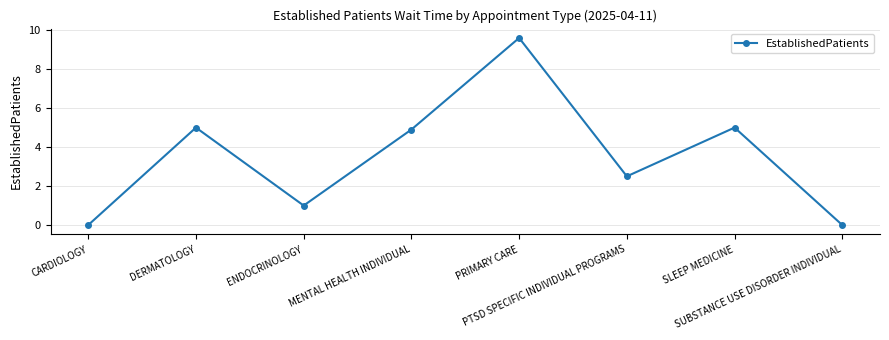

How many series are shown in this chart?

1